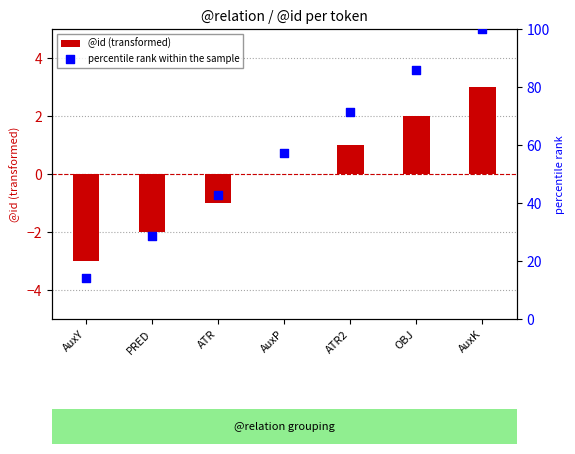

What are all the series names shown in the legend?

@id (transformed), percentile rank within the sample